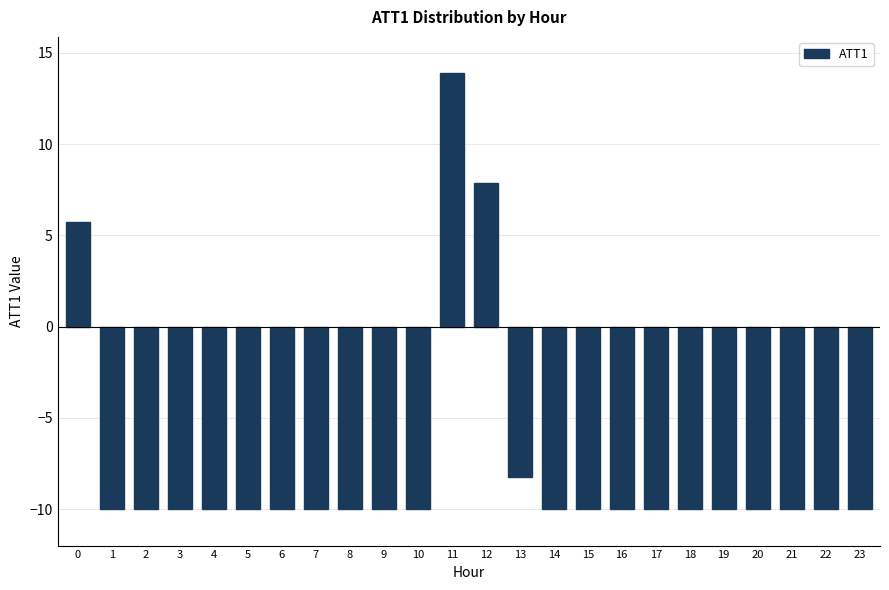

Reading left to right, what are all the values shown in this chart?

5.8	-10.0	-10.0	-10.0	-10.0	-10.0	-10.0	-10.0	-10.0	-10.0	-10.0	13.9	7.9	-8.2	-10.0	-10.0	-10.0	-10.0	-10.0	-10.0	-10.0	-10.0	-10.0	-10.0